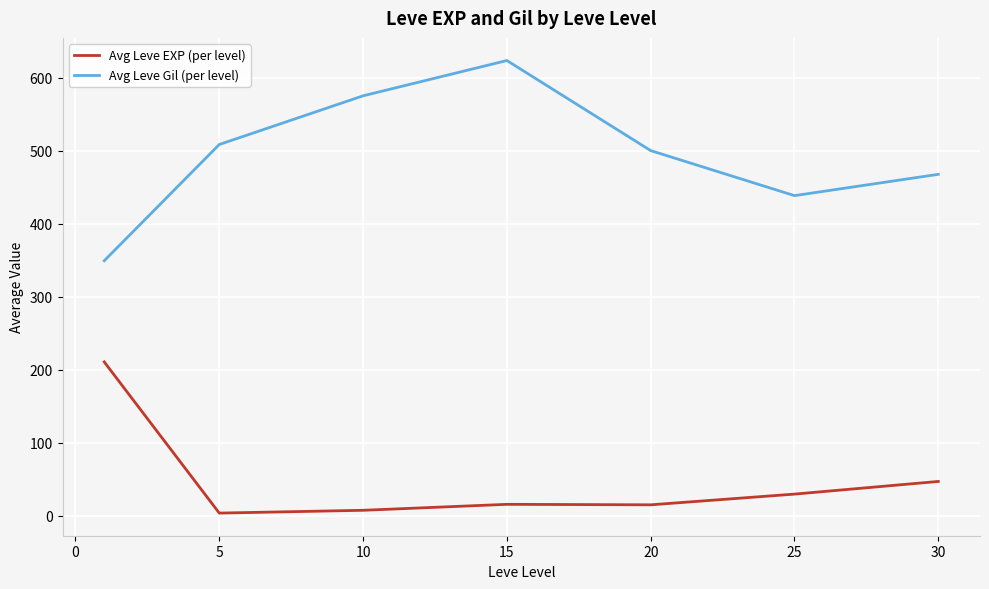

True or false: Avg Leve EXP (per level) and Avg Leve Gil (per level) cross at least once.

False